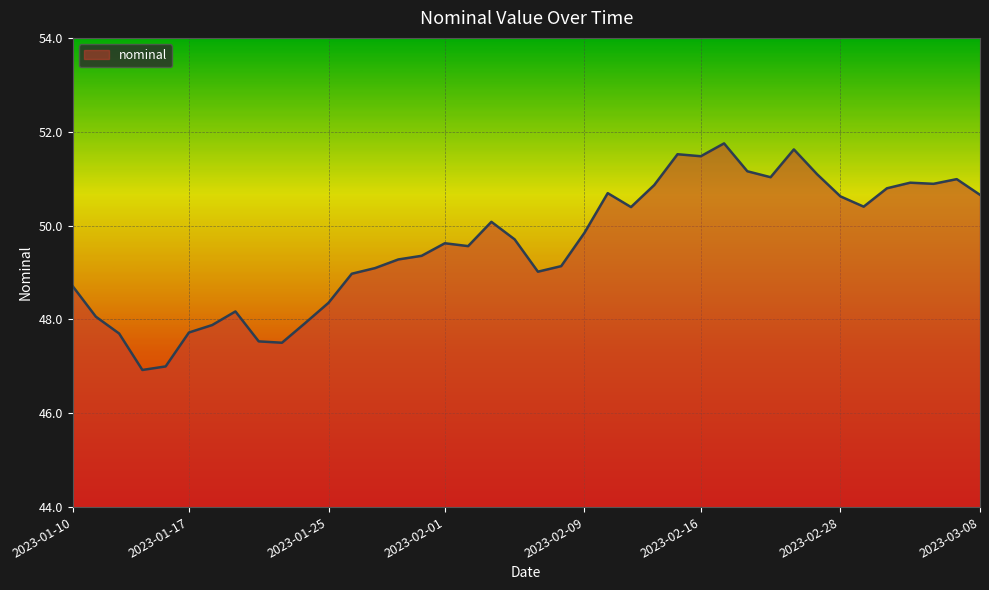

What is the greatest value displayed?

51.8